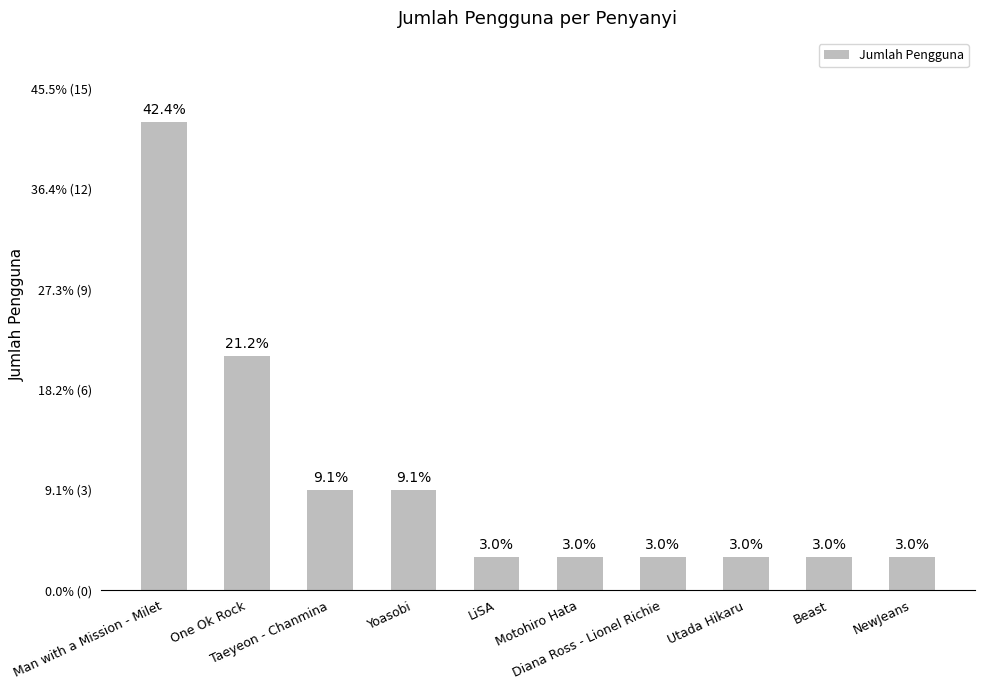

What is the label of the 10th bar from the left?

NewJeans